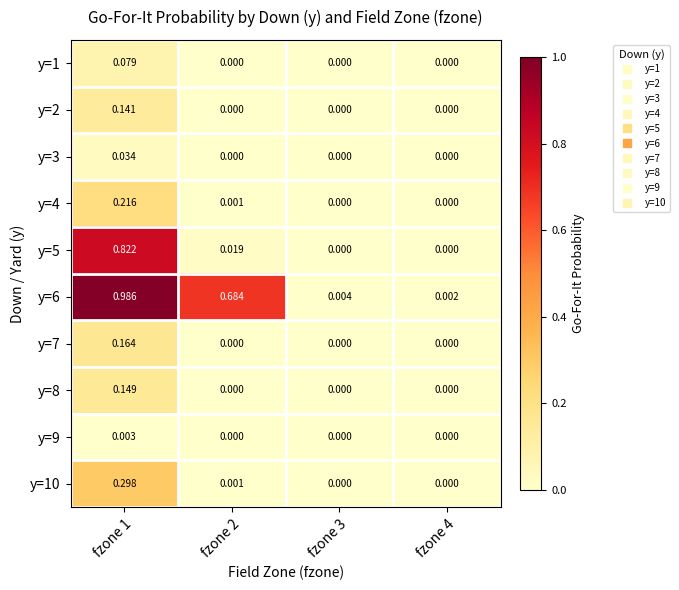

Is the value of y=7 at fzone 2 greater than the value of y=3 at fzone 1?

No